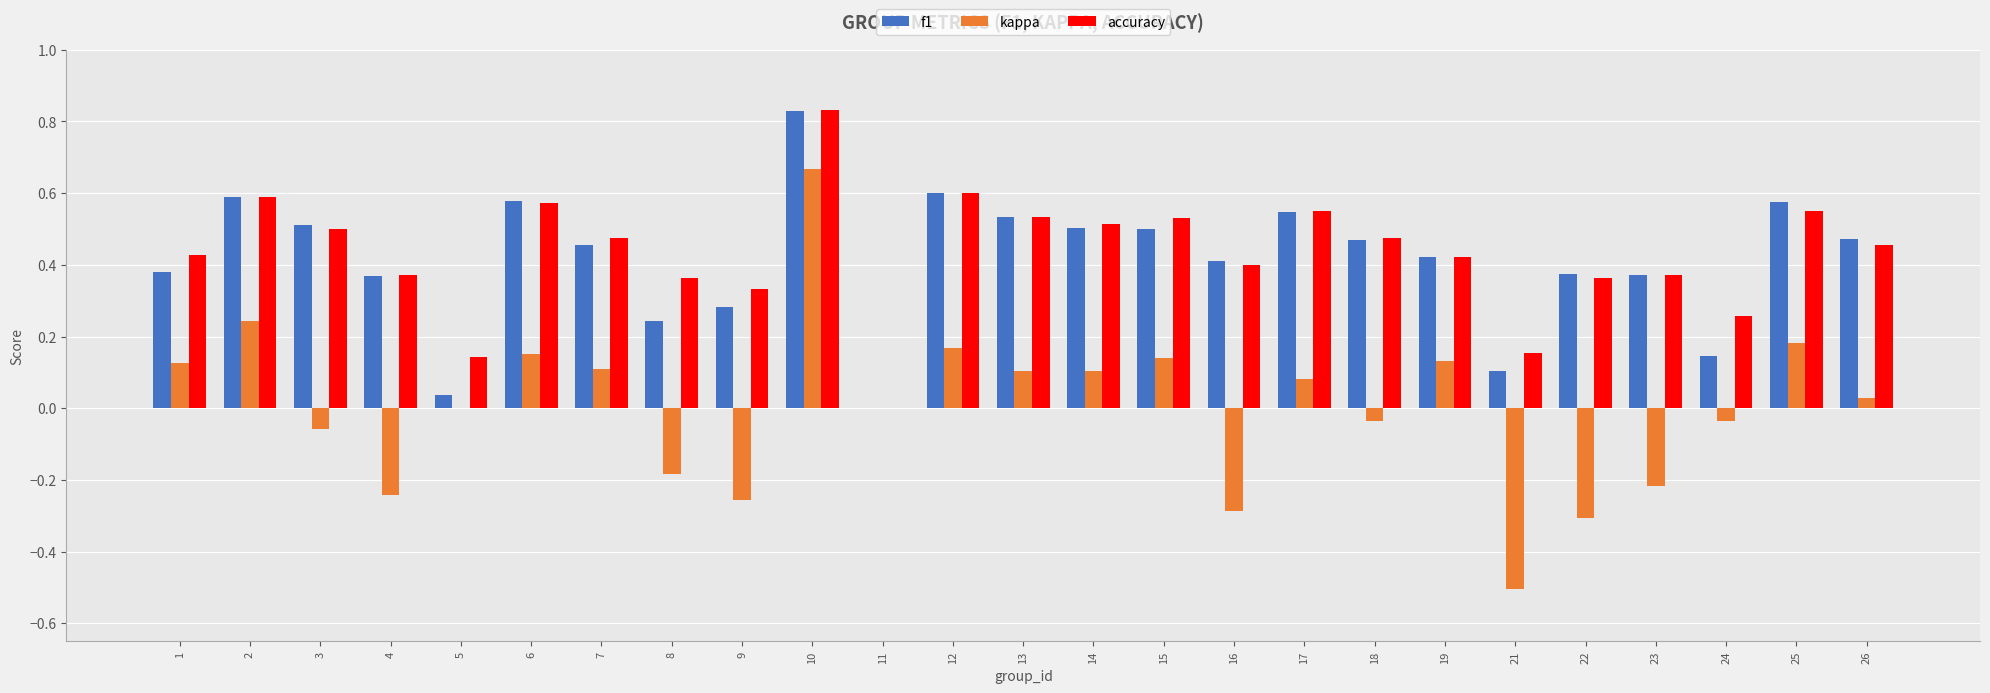

Which series has the largest total across all categories?

accuracy